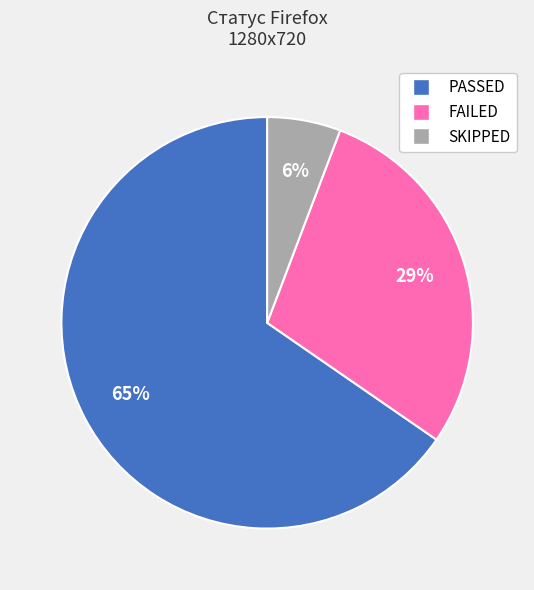

The FAILED slice represents 39% of the pie. True or false?

False